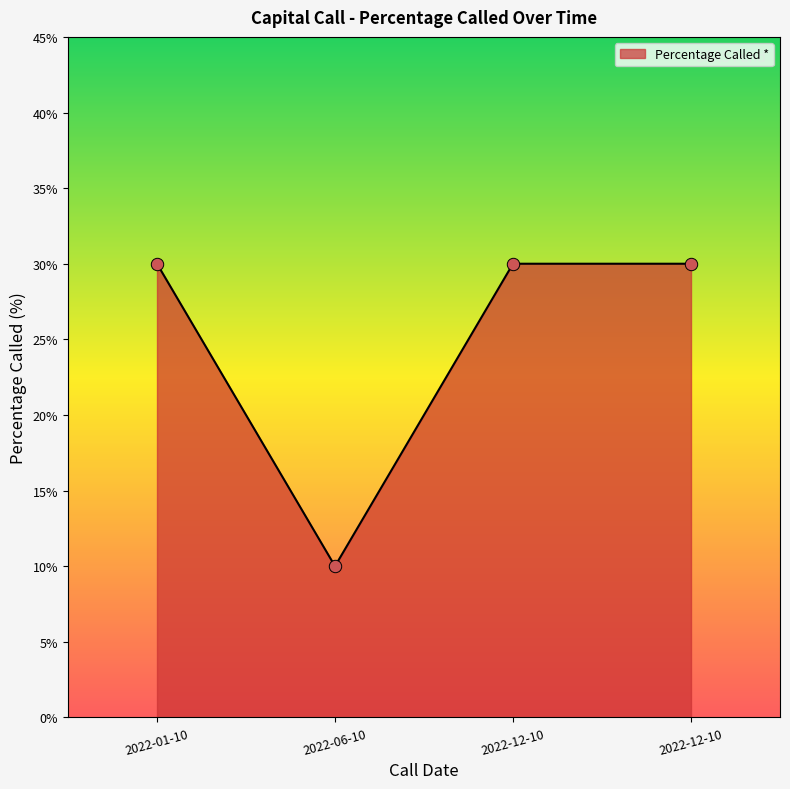

Is this an area chart (filled region under the line)?

Yes